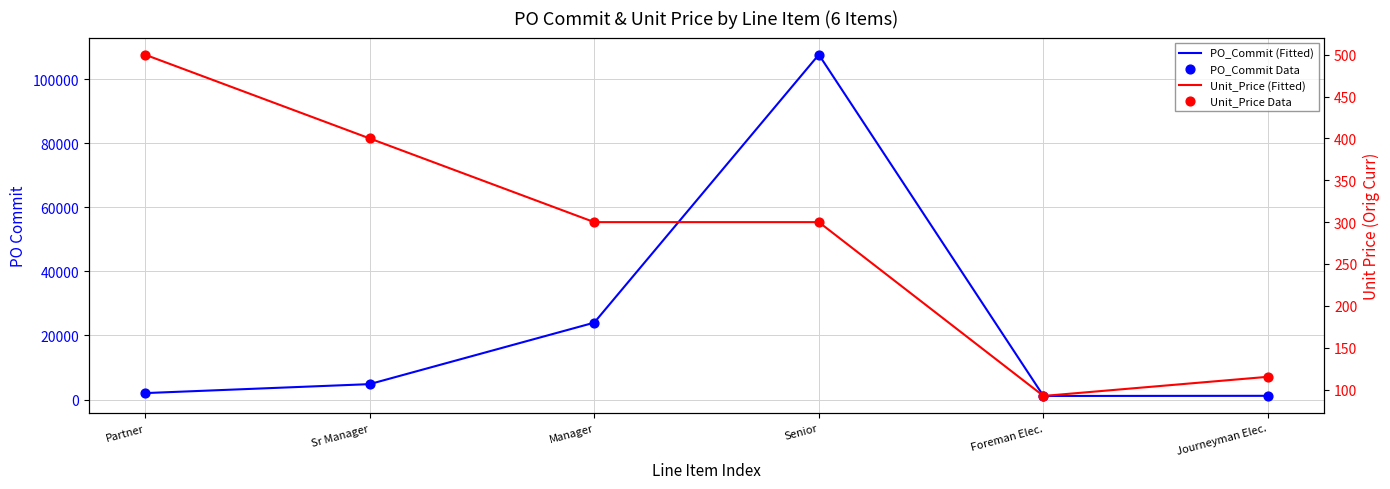

Which series has the widest spread of Y values?

PO_Commit (Fitted)